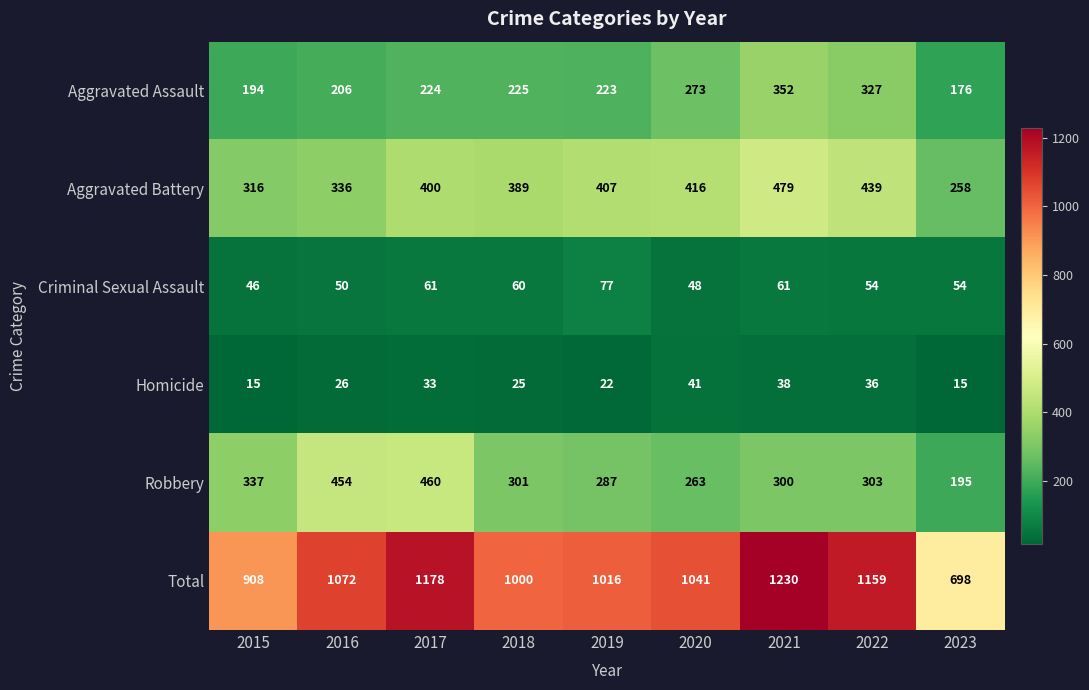

Read the Total value at 2019, to the nearest 50.

1000